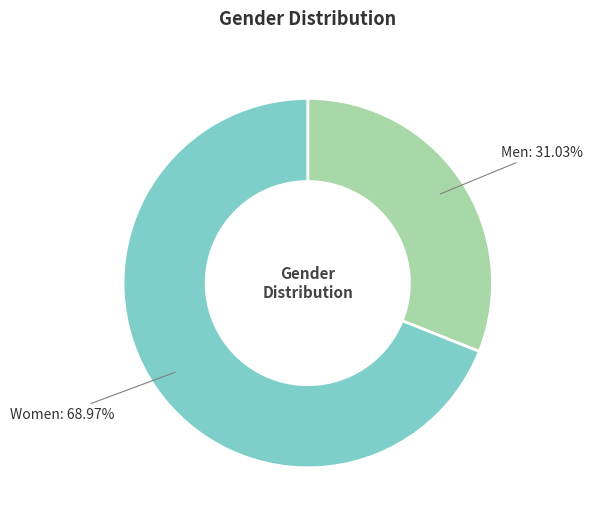

Which has a higher value, Men or Women?

Women